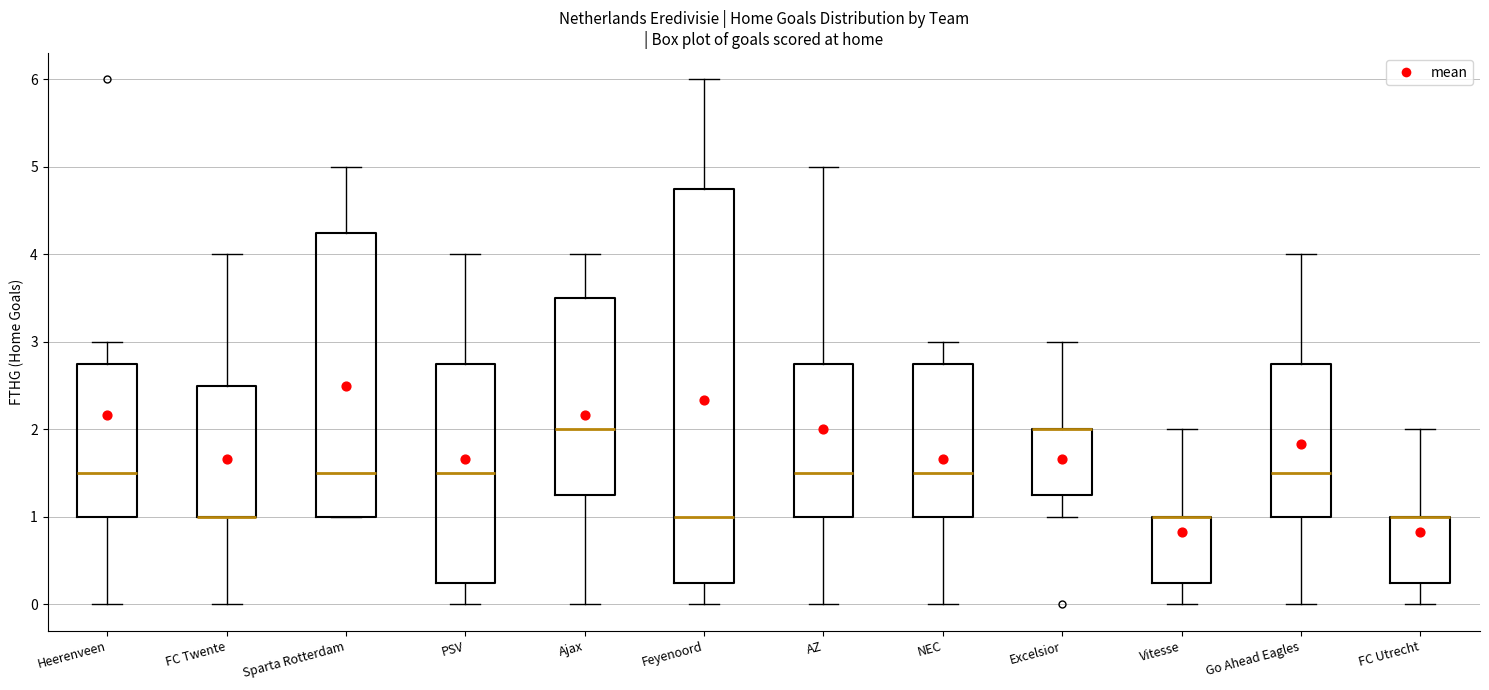

Where is the upper edge of the box for NEC on the y-axis? The values are not printed on the chart, so give them approximately, as read against the axis.

2.8